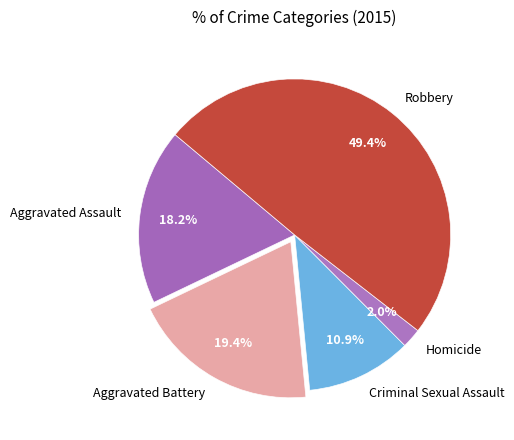

Do Aggravated Battery and Robbery together represent more than half of the pie?

Yes